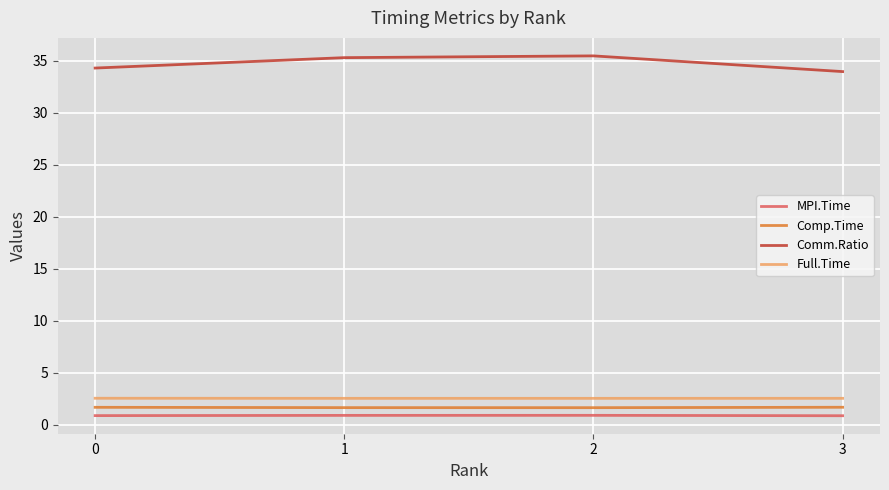

What is the minimum value shown in the chart?

0.9